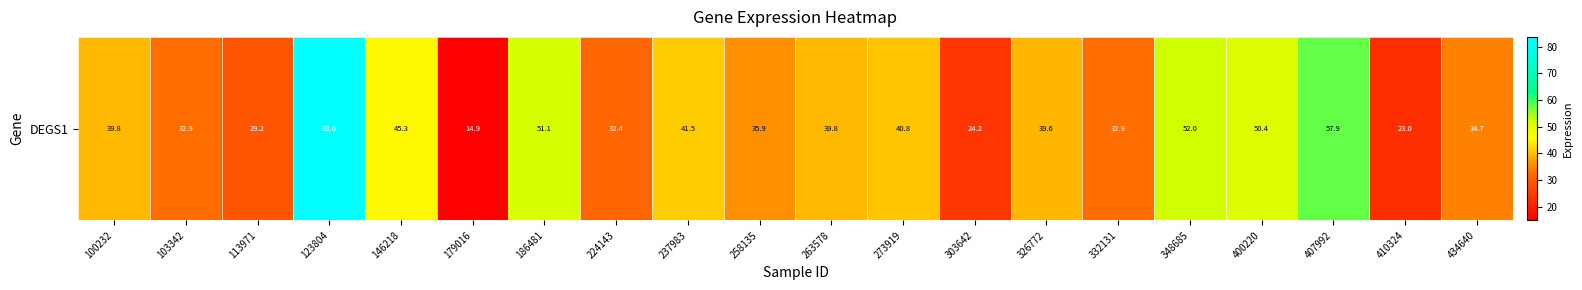

Reading left to right, transcribe all the data shown in this chart.

100232=39.8	103342=32.9	113971=29.2	123804=83.6	146218=45.3	179016=14.9	186481=51.1	224143=32.4	237983=41.5	258135=35.9	263578=39.8	273919=40.8	303642=24.2	326772=39.6	332131=32.9	348685=52.0	400220=50.4	407992=57.9	410324=23.0	434640=34.7